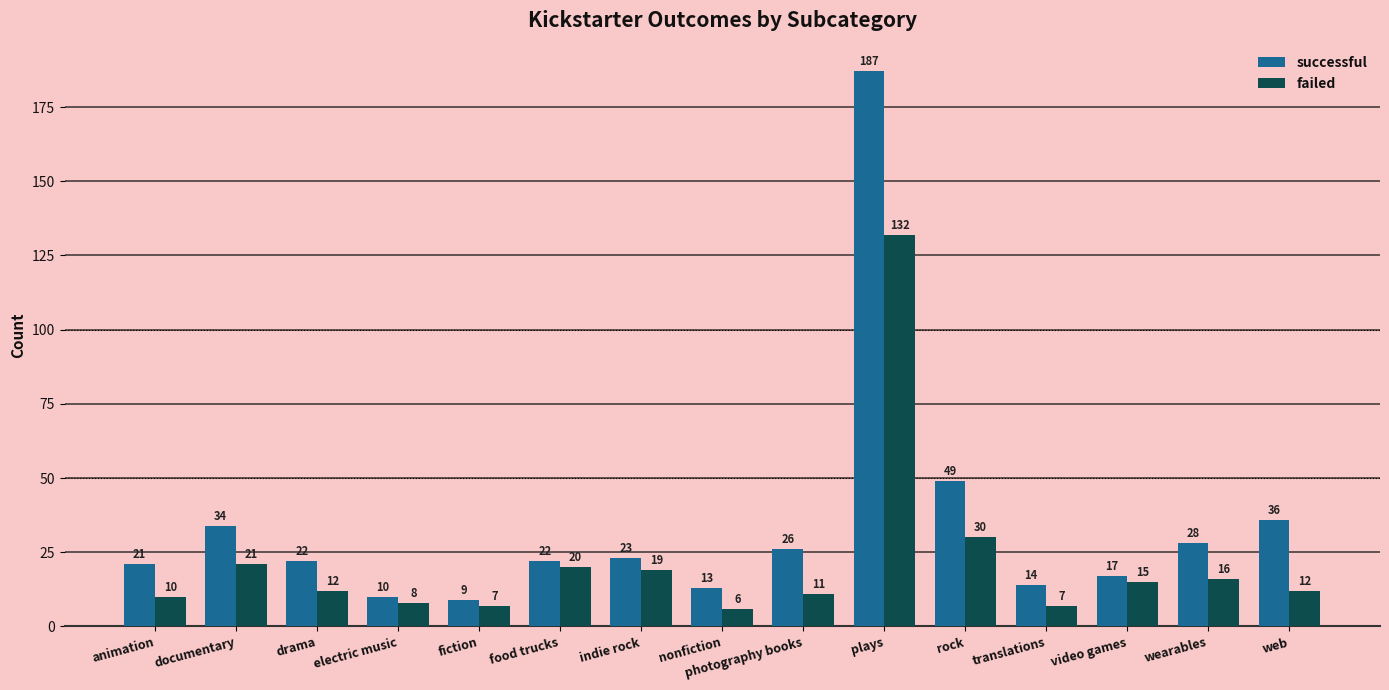

What is the maximum value for successful?

187